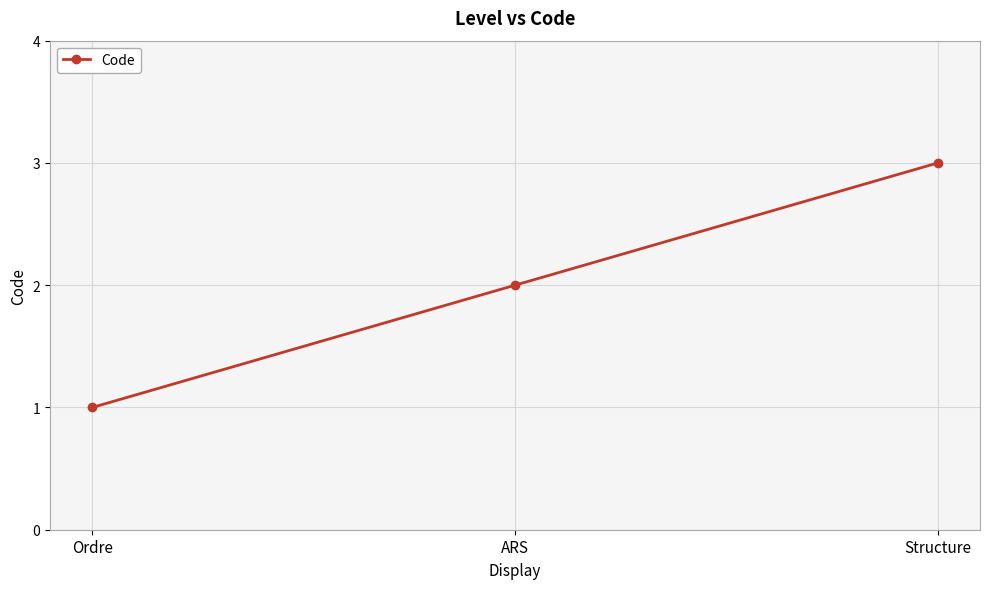

List the labels in order of value, largest first.

Structure, ARS, Ordre